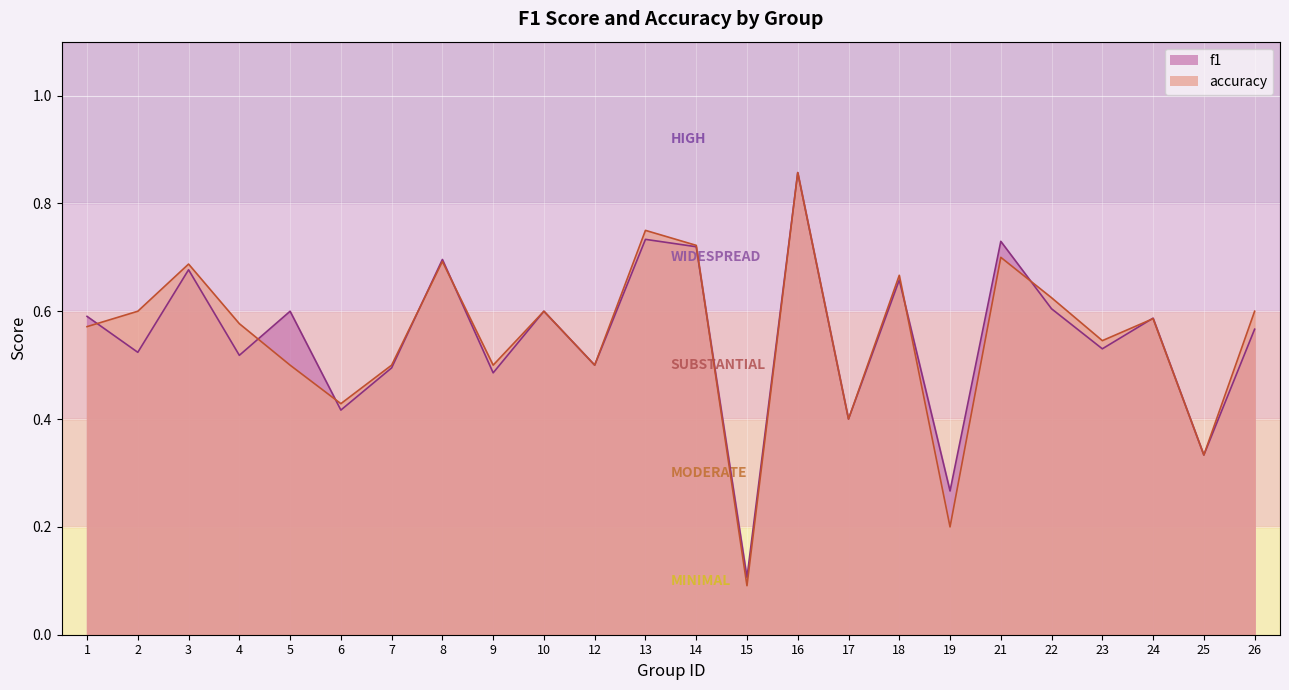

At how many categories does at least one series exceed 0?

24